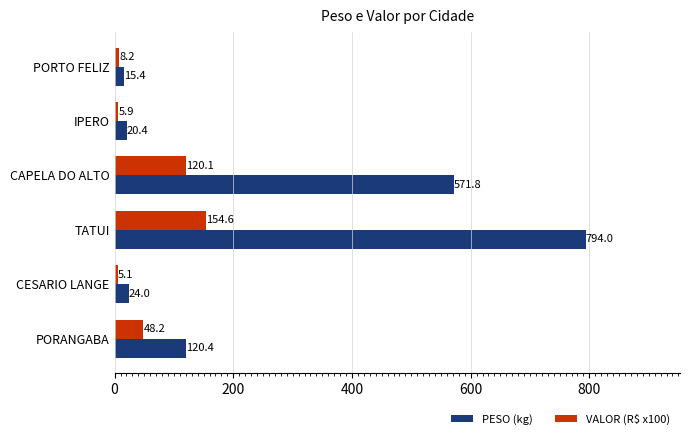

The value of PESO (kg) at CESARIO LANGE is 24.0. True or false?

True